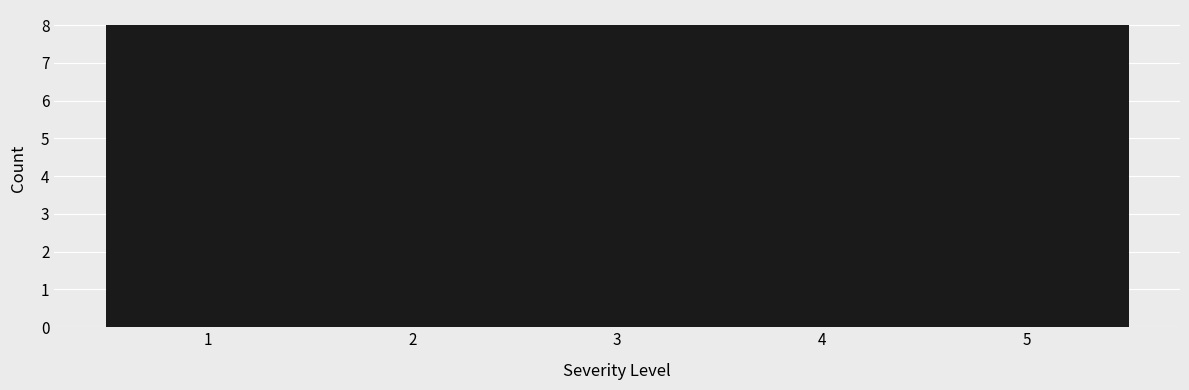

Reading left to right, list every bar in this chart as the range it spans on the x-axis followed by its height. The values are not printed on the chart, so give them approximately, as read against the axis.

0.5 to 1.5: 8
1.5 to 2.5: 8
2.5 to 3.5: 8
3.5 to 4.5: 8
4.5 to 5.5: 8